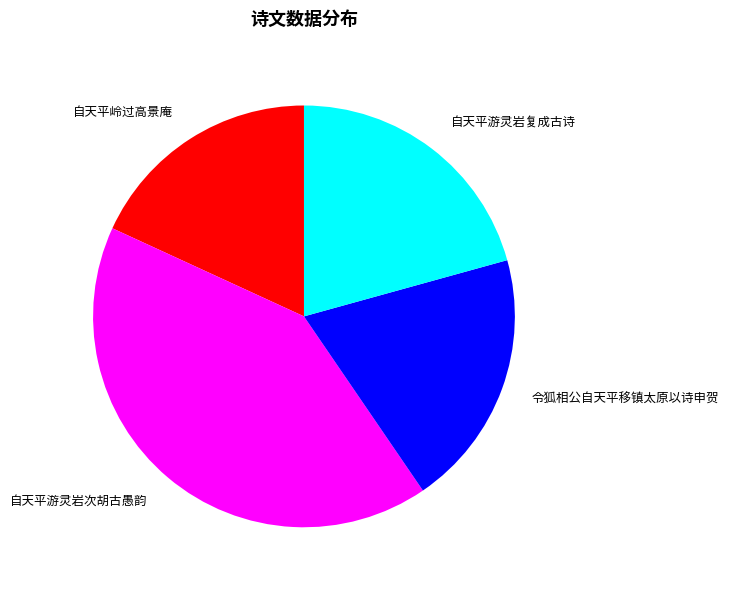

The 自天平游灵岩复成古诗 slice represents 21% of the pie. True or false?

True